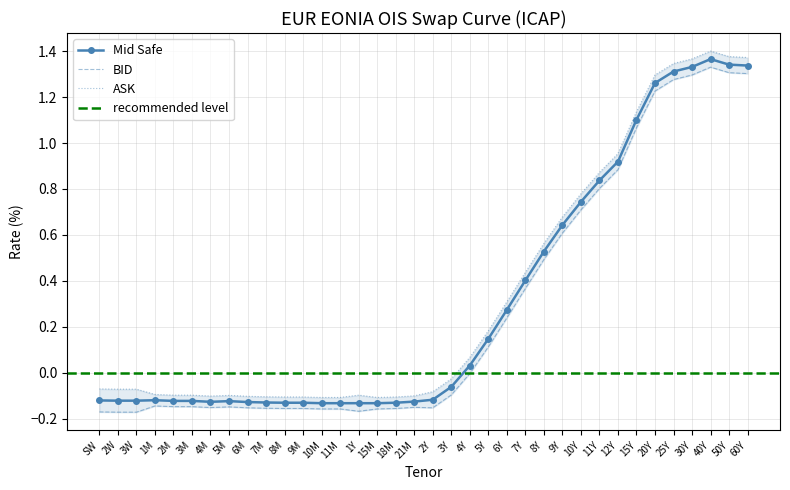

Which series has the largest total across all categories?

ASK